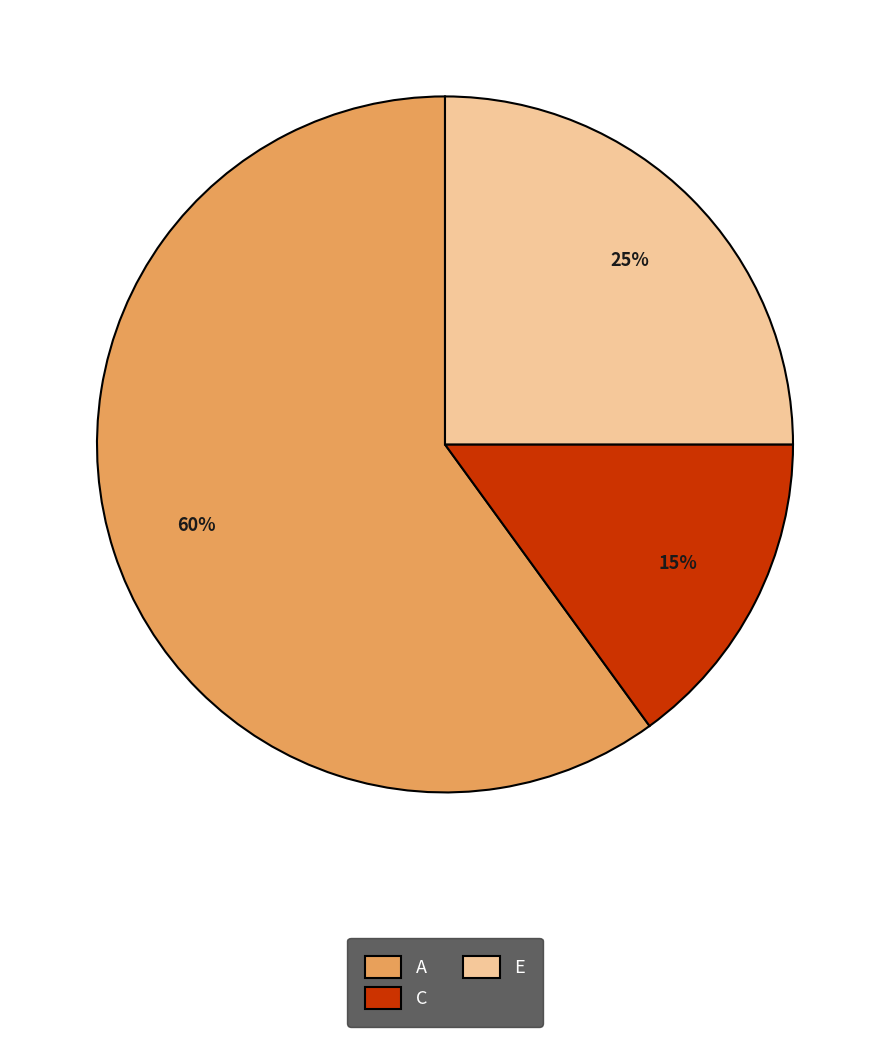

What percentage is the A slice, to the nearest percent?

60%